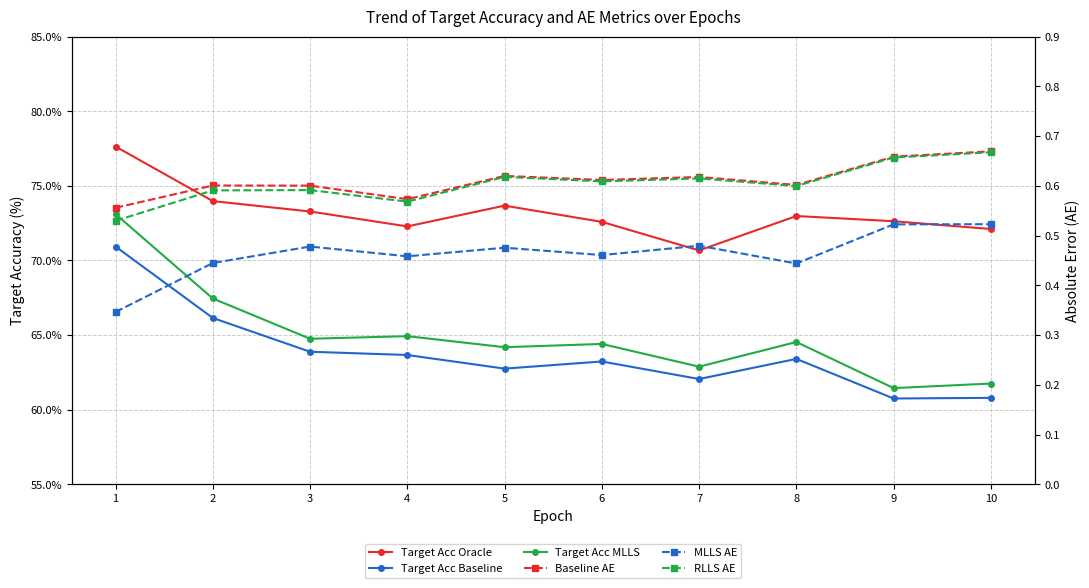

At 1, list the series in order from smallest to largest.

MLLS AE, RLLS AE, Baseline AE, Target Acc Baseline, Target Acc MLLS, Target Acc Oracle